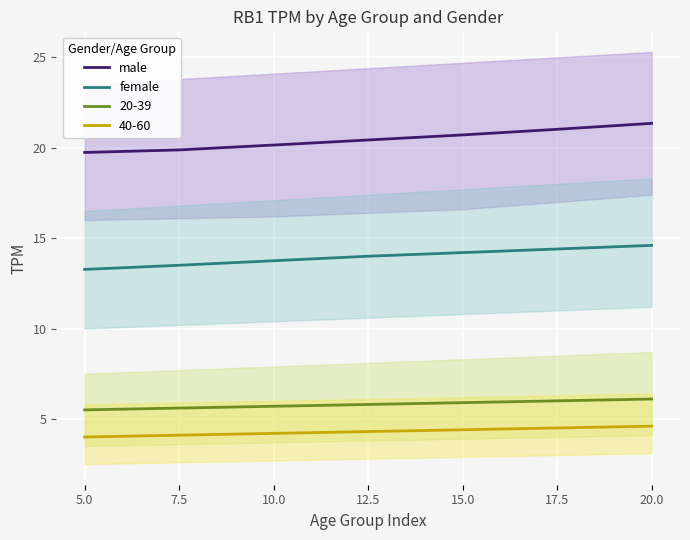

At which label is female closest to 13?

5.0